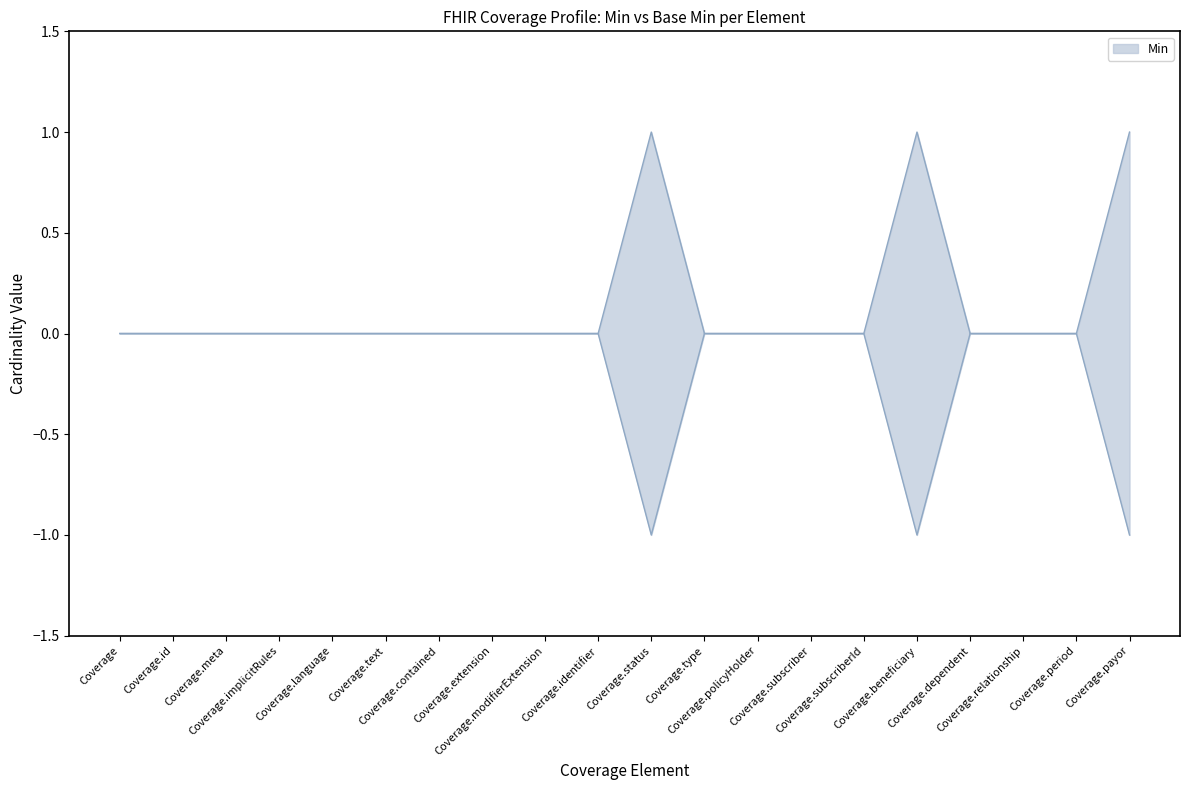

What is the label of the 20th point from the left?

Coverage.payor